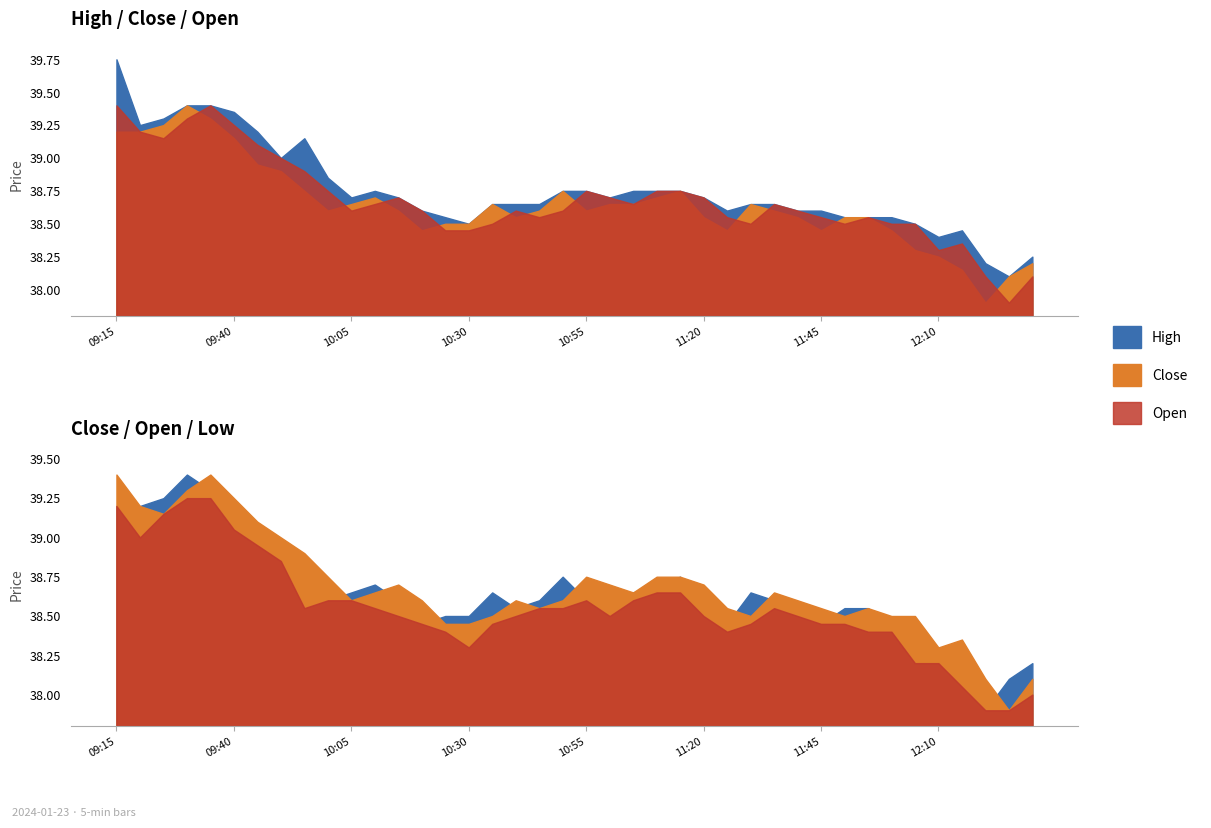

What is the difference between the maximum and minimum values in the Open series?

1.5